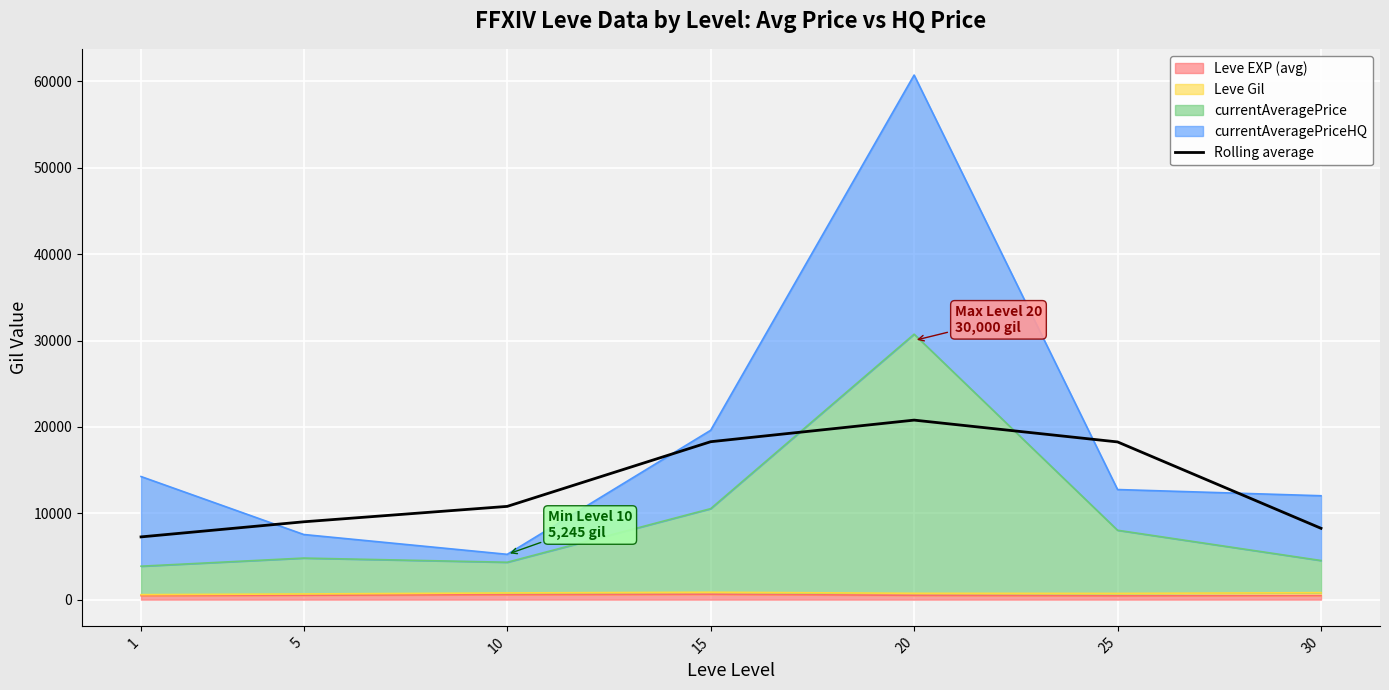

How many lines are shown in the chart?

1